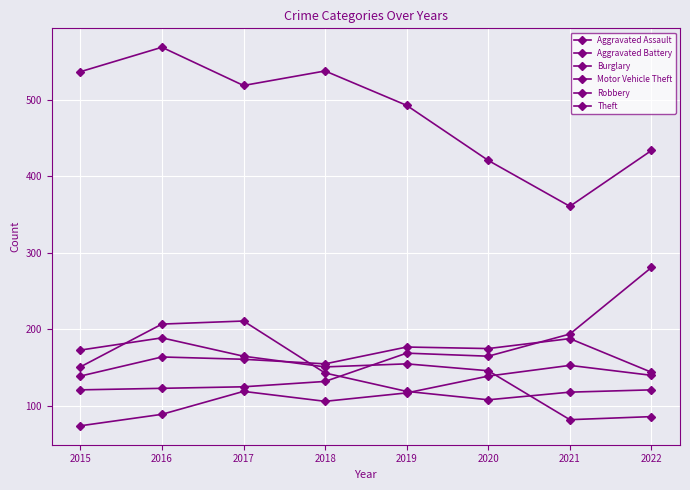

At how many categories does at least one series exceed 334?

8